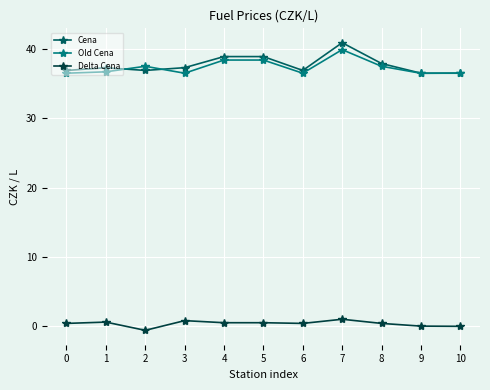

What is the sum of all Delta Cena values?

4.0